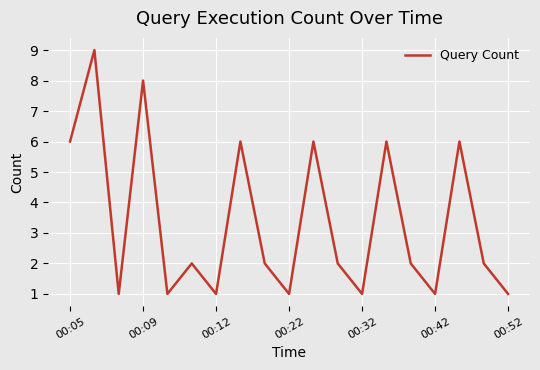

What is the maximum value shown in the chart?

9